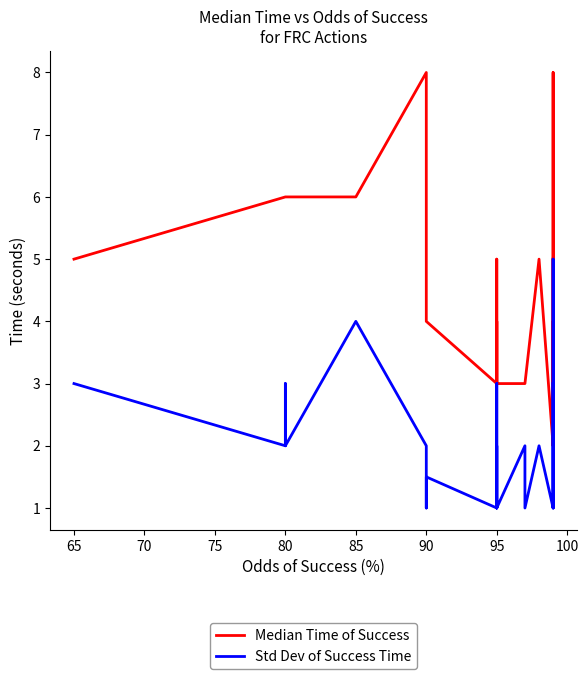

Count the number of data series in this chart.

2